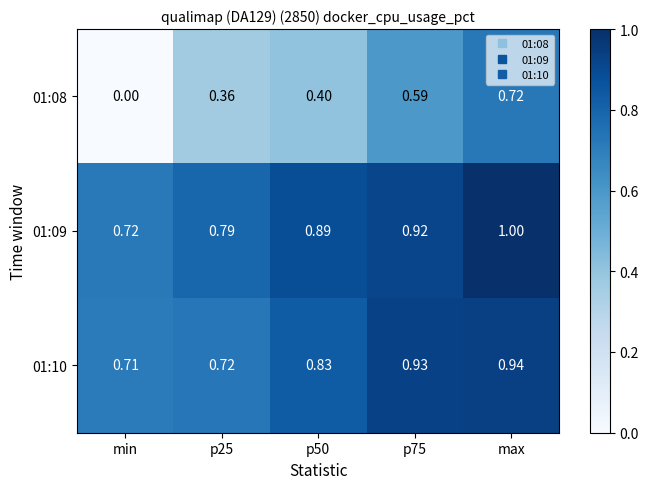

How many distinct data groups are displayed?

3